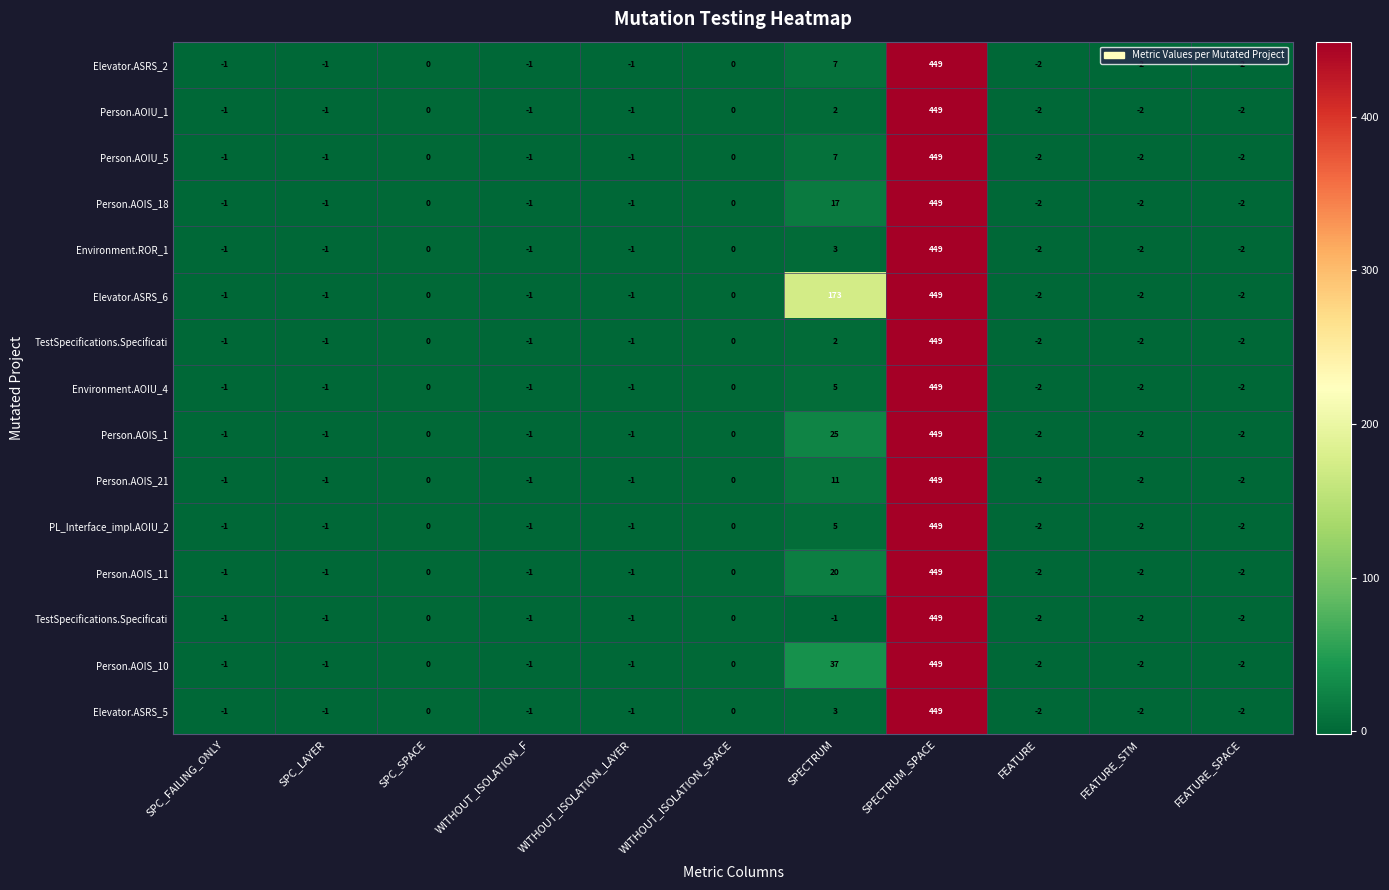

Count the number of data series in this chart.

15